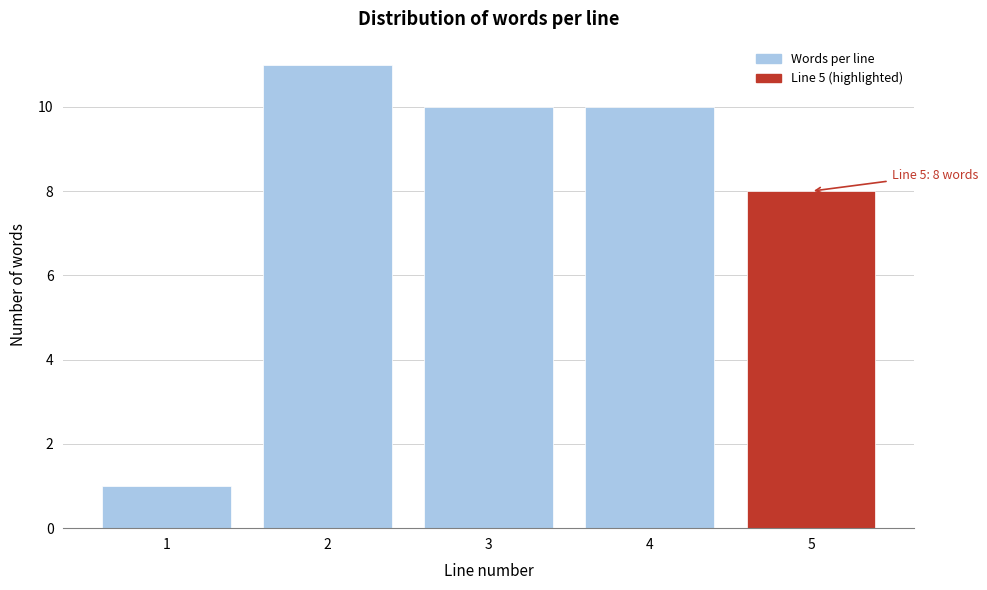

Reading left to right, extract all data points from this chart.

1=1	2=11	3=10	4=10	5=8